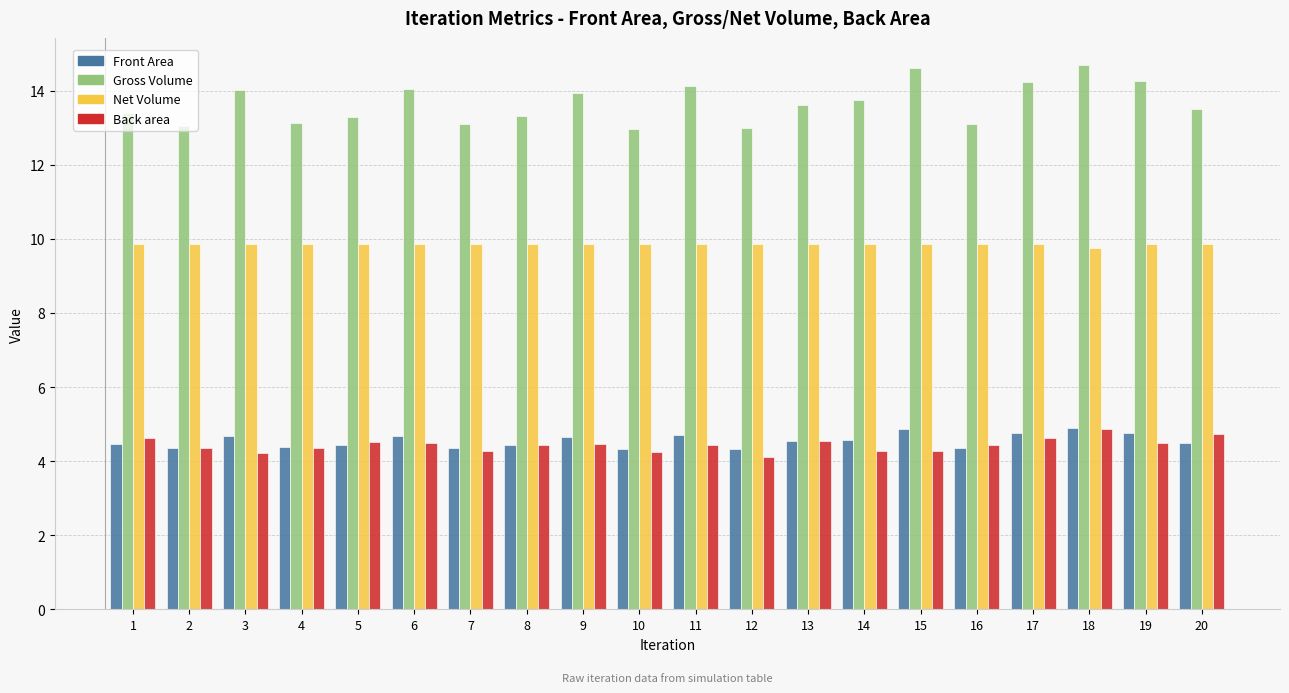

Which series changed the most between 7 and 13?

Gross Volume